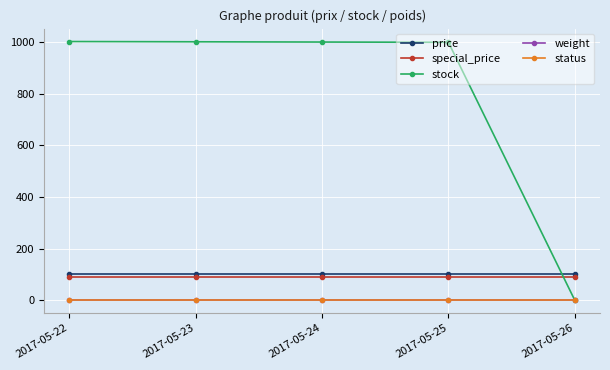

True or false: status has more than 1 points higher than both neighbors.

False